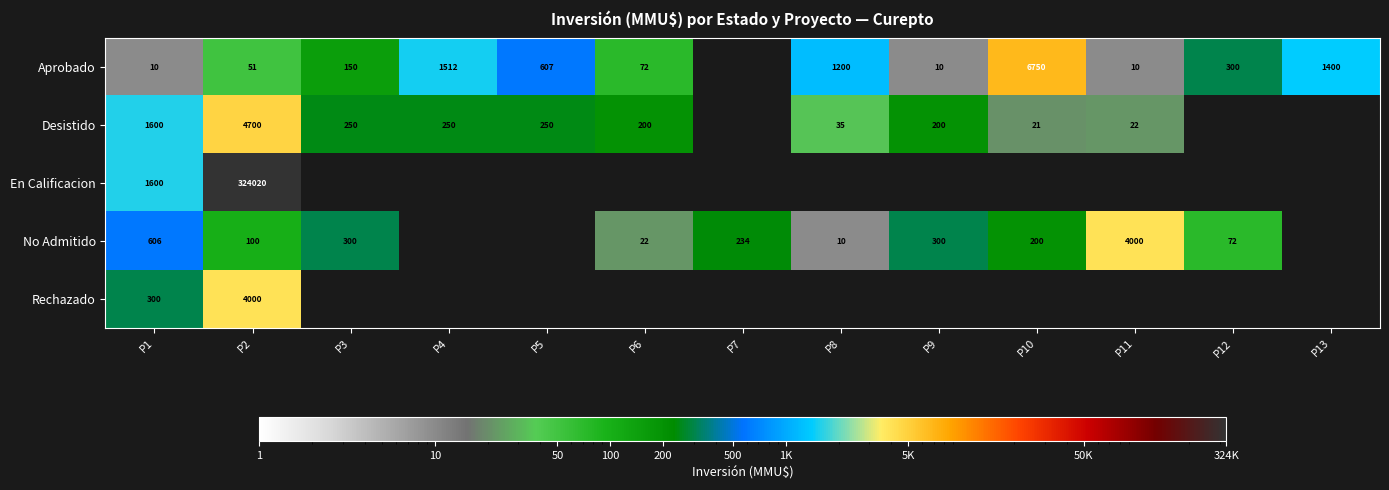

What is the greatest value displayed?

324020